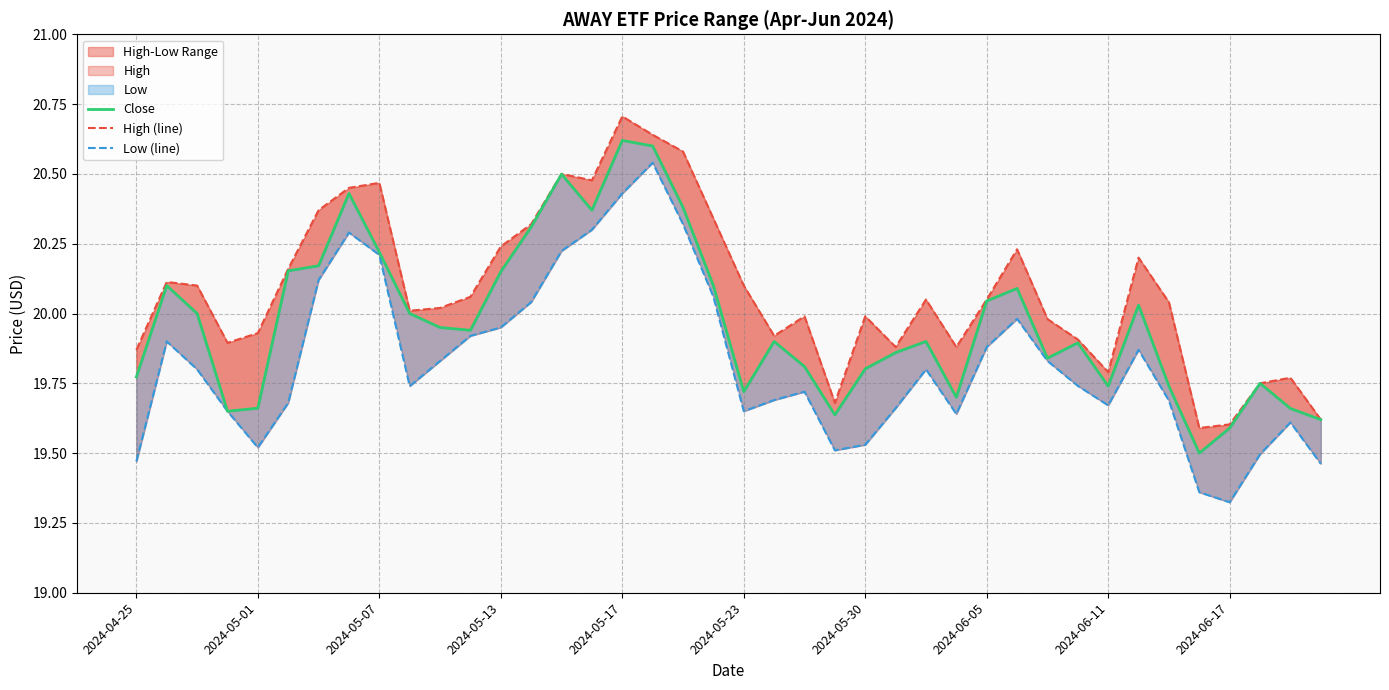

What is the minimum value shown in the chart?

19.3